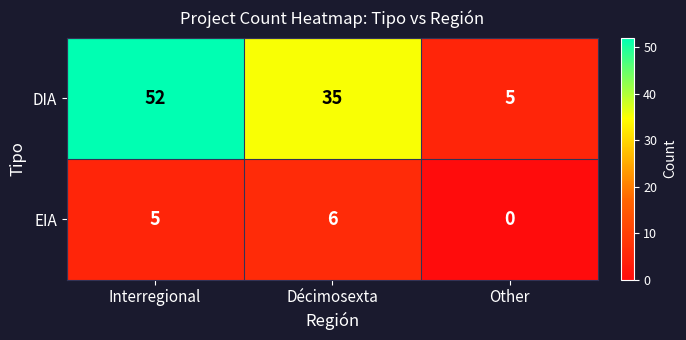

What is the total value across all series at Other?

5